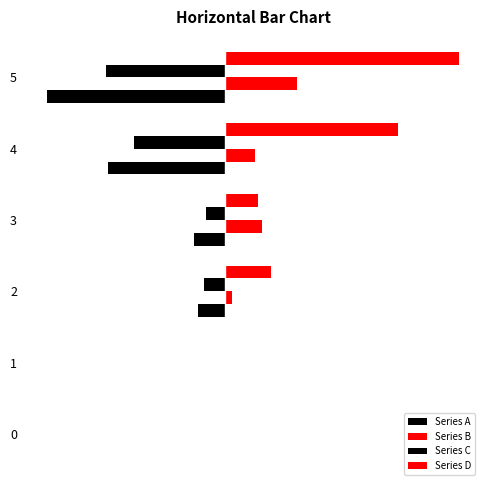

How many values in the Series B series are below 1?

3